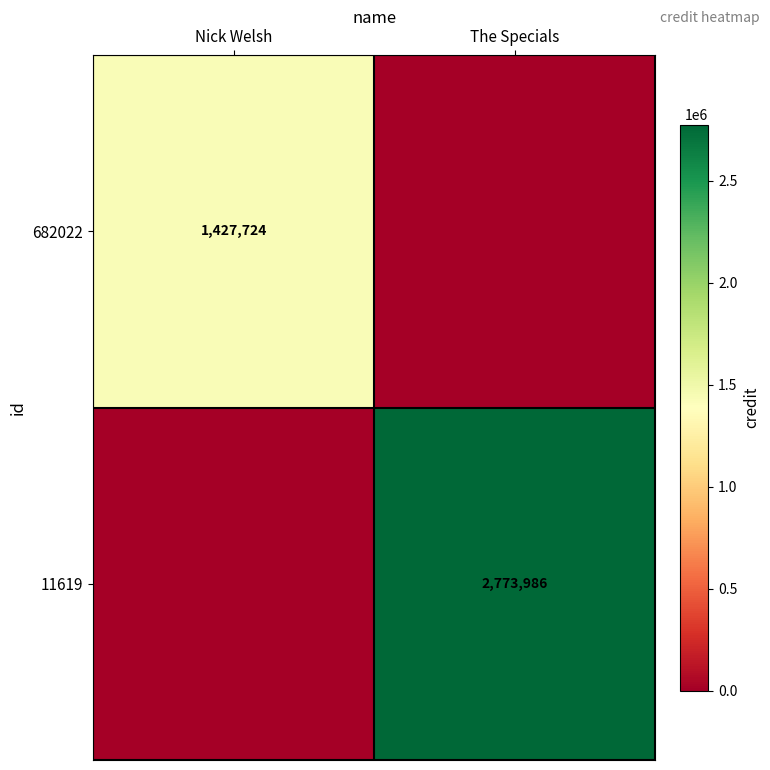

The 11619 series shows 3785657 at The Specials. True or false?

False